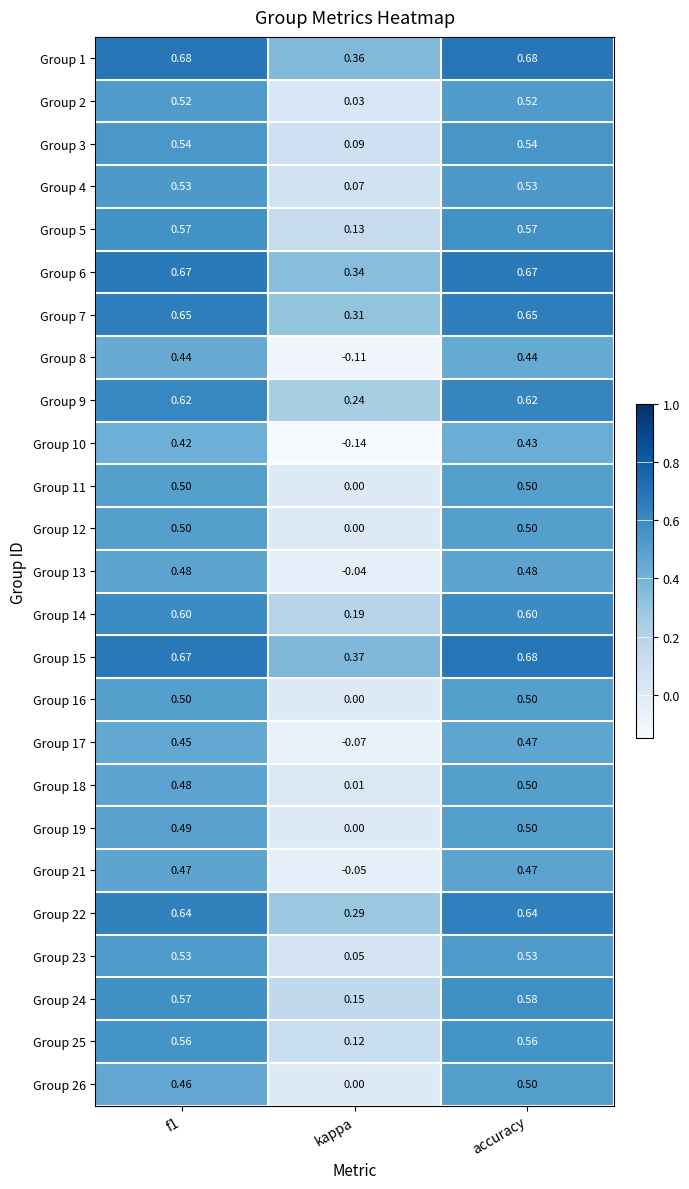

At which label is Group 2 closest to 0?

kappa